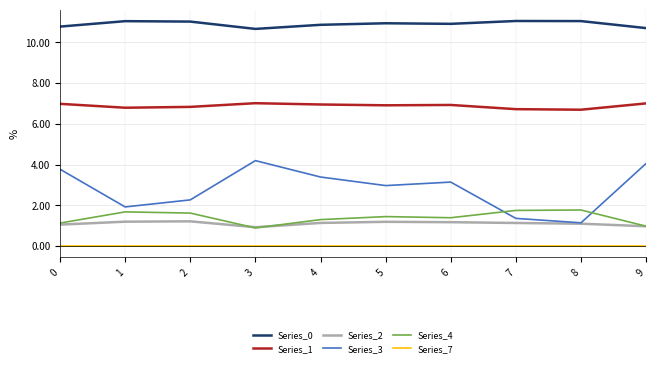

Is it true that Series_7 equals 0.0 at 3?

True